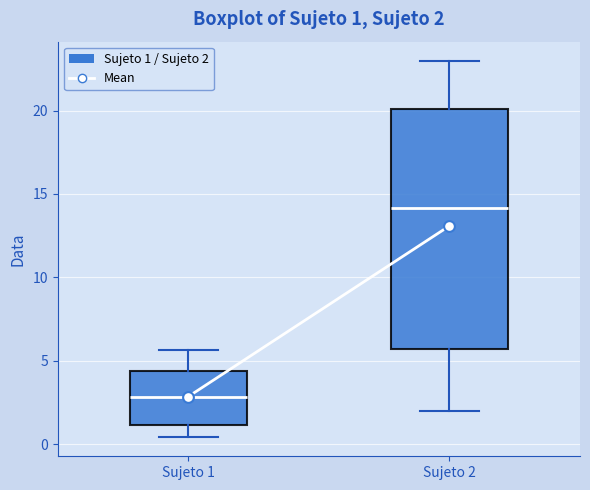

Which box has the highest median line?

Sujeto 2